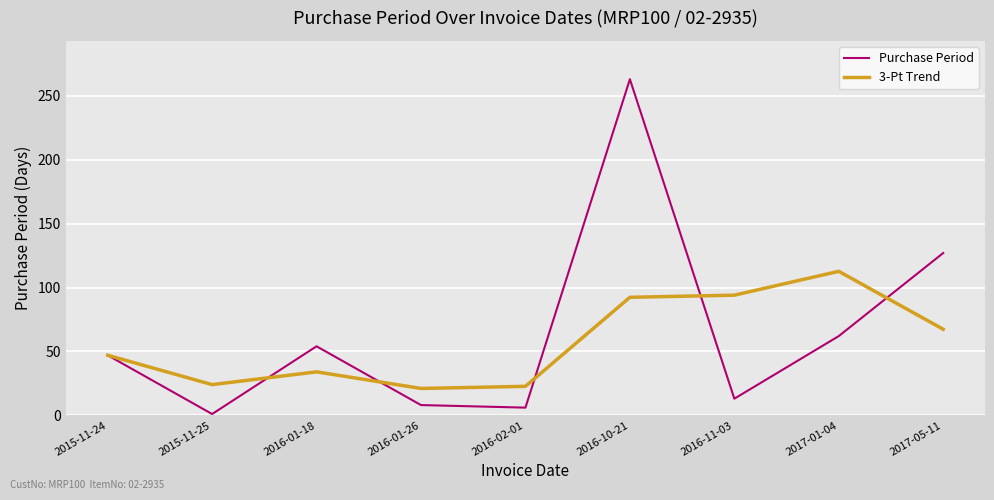

What is the difference between the Purchase Period values at 2016-02-01 and 2015-11-24?

41.0